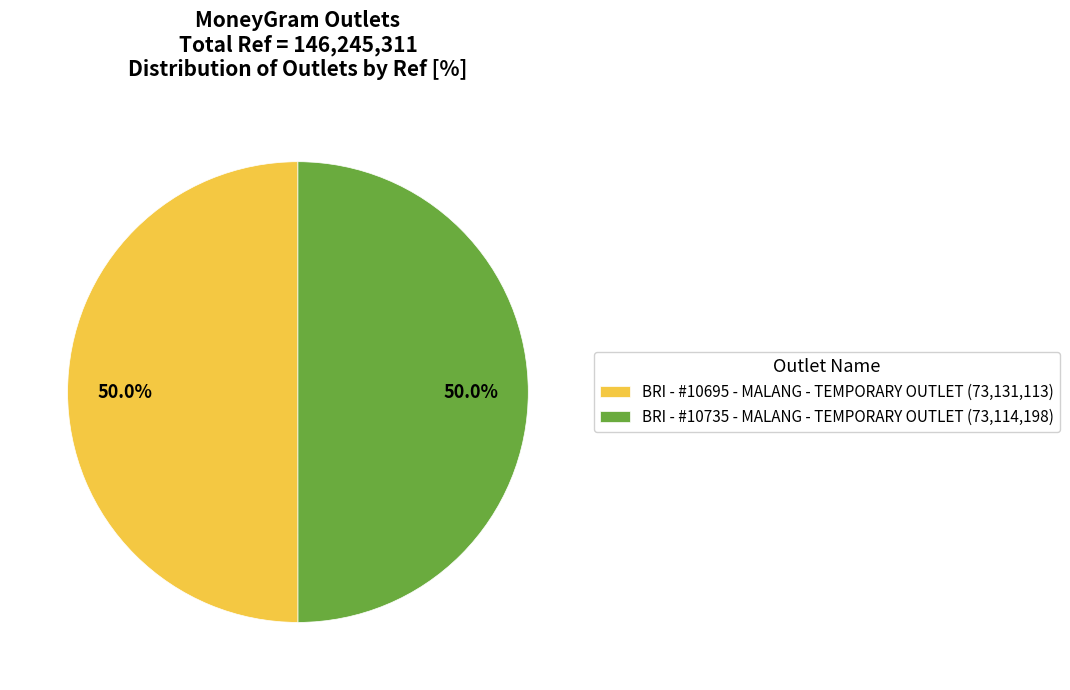

What is the ratio of the value at BRI - #10735 - MALANG - TEMPORARY OUTLET (73,114,198) to the value at BRI - #10695 - MALANG - TEMPORARY OUTLET (73,131,113)?

1.0